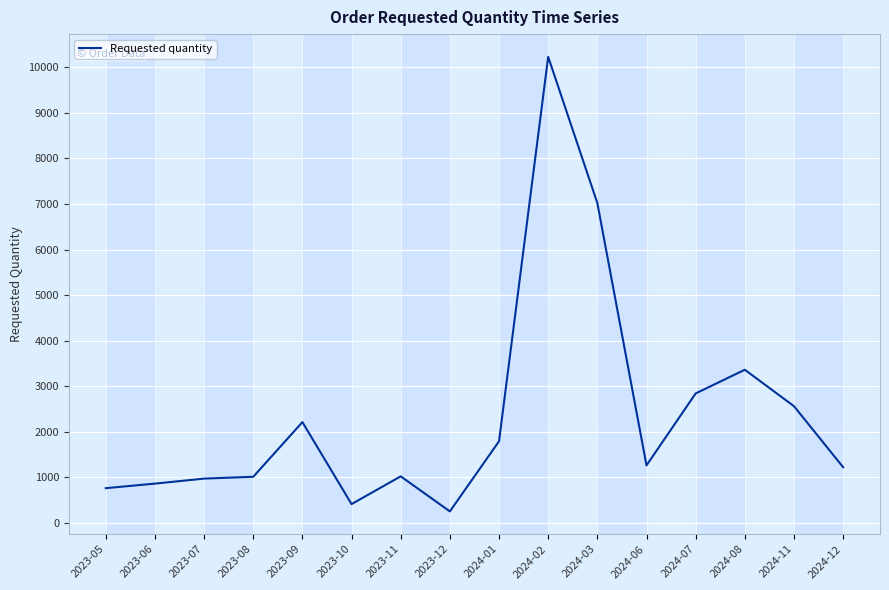

How many categories are shown in the chart?

16